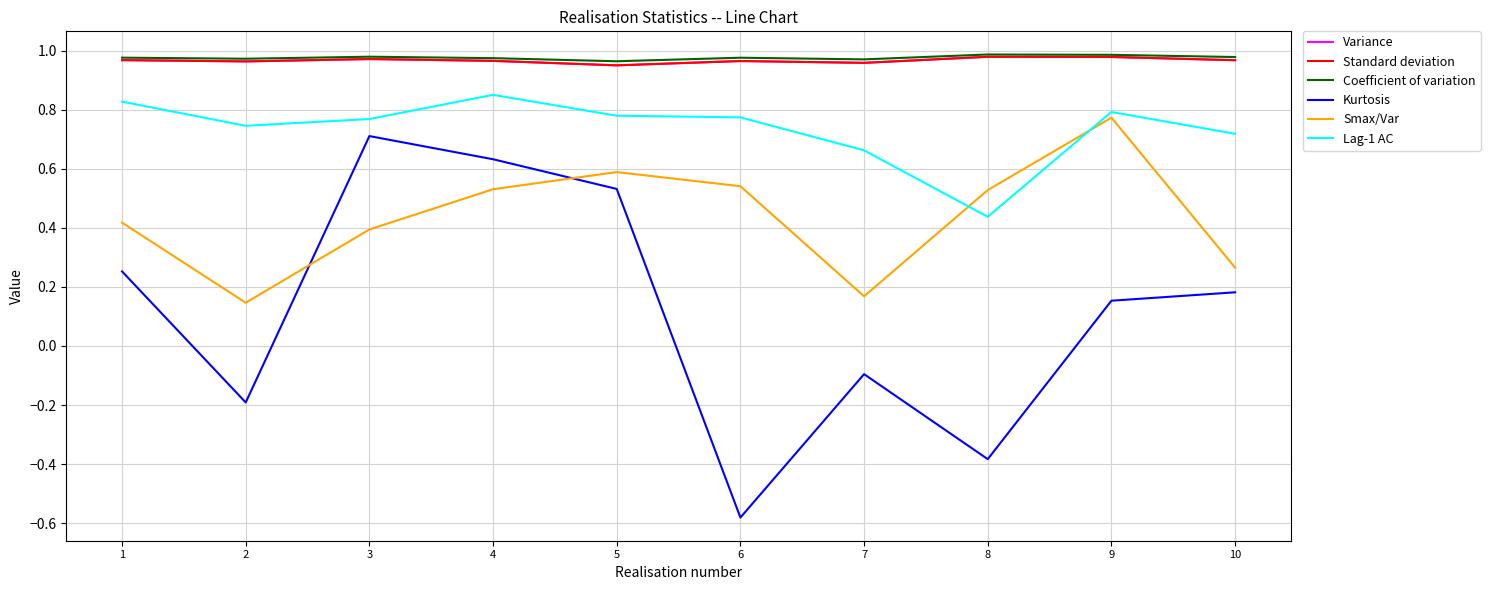

Where is the first local maximum for Coefficient of variation?

3